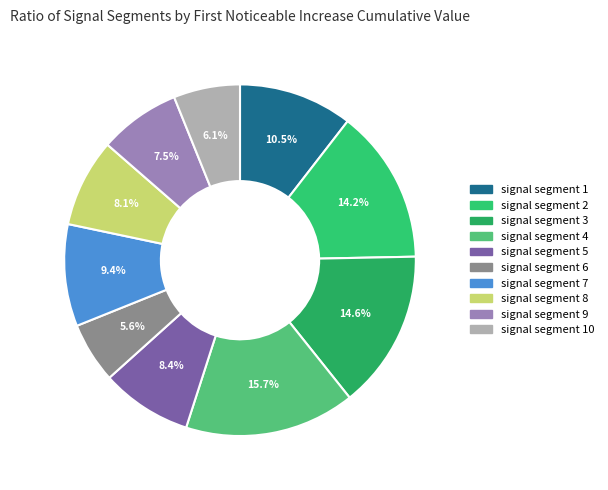

To the nearest percent, what portion does signal segment 3 represent?

15%